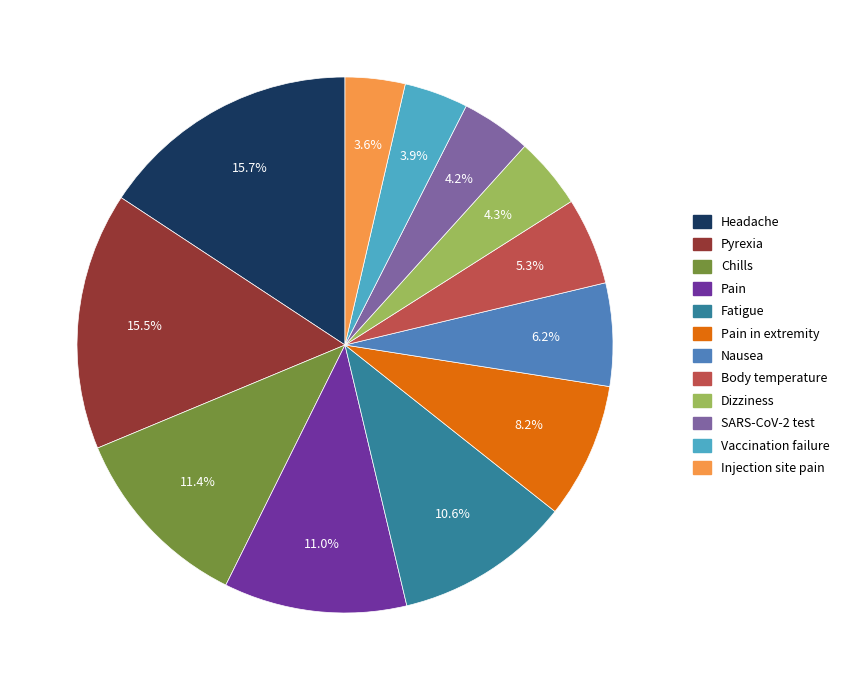

Does any single category account for the majority?

No